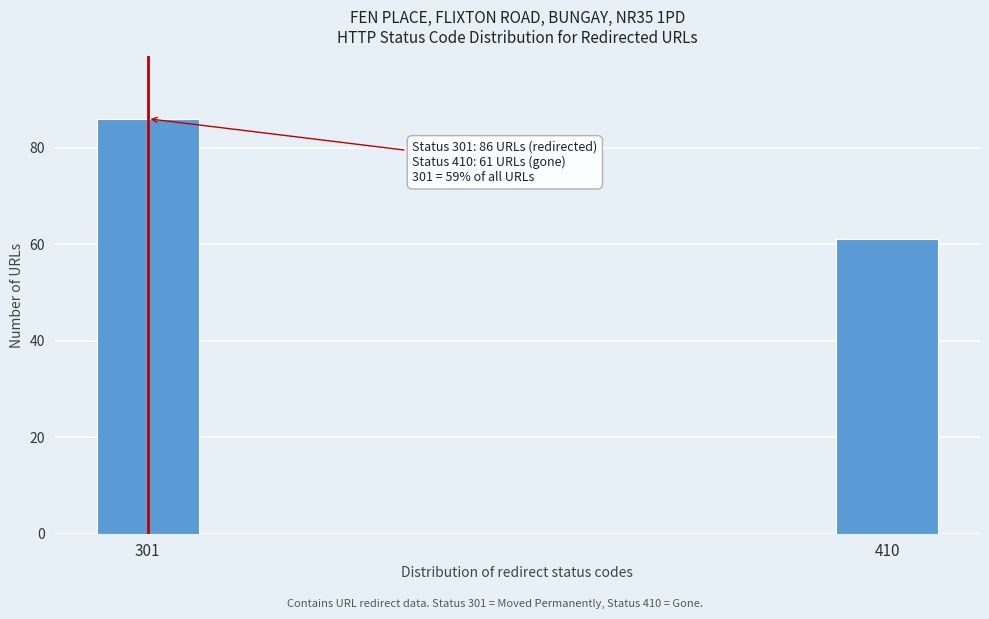

Reading right to left, what are all the values shown in this chart?

61	86